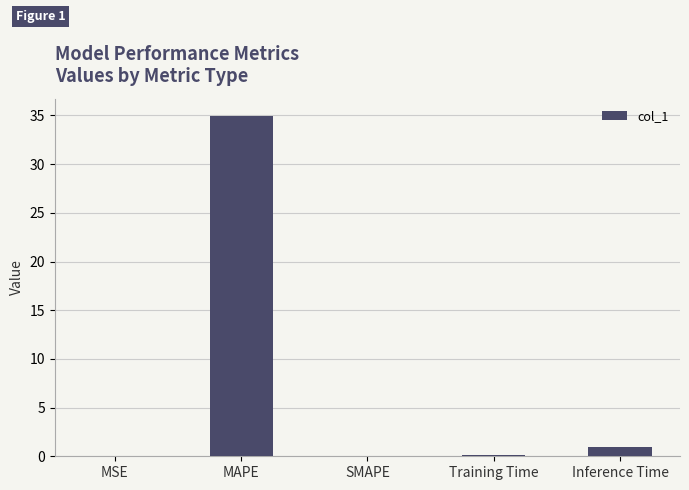

How many series are shown in this chart?

1